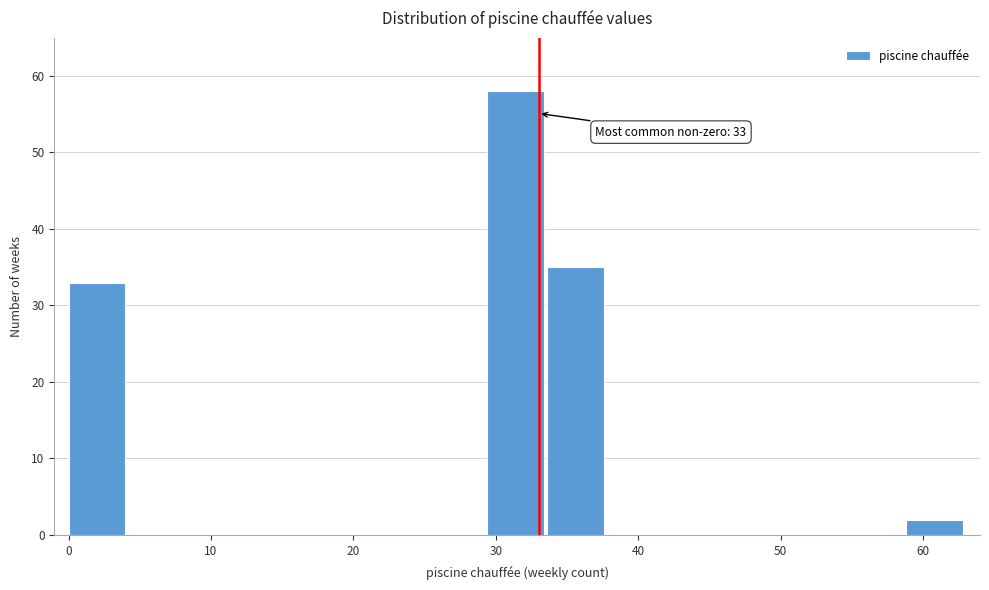

Over which range of the x-axis is the bar tallest?

29.4 to 33.6